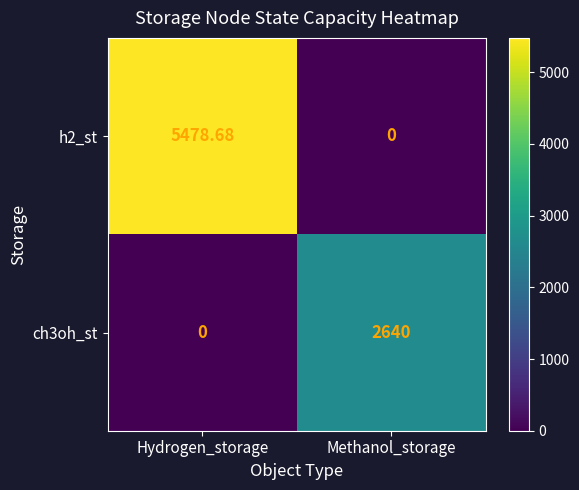

At which label does h2_st reach its peak?

Hydrogen_storage